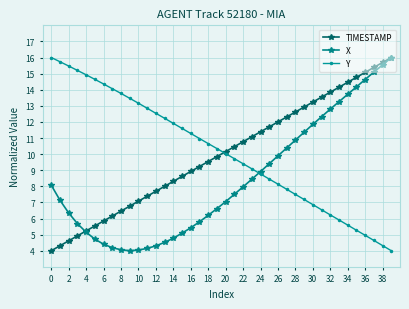

What is the value of the X point at the 24th from the left?

8.4